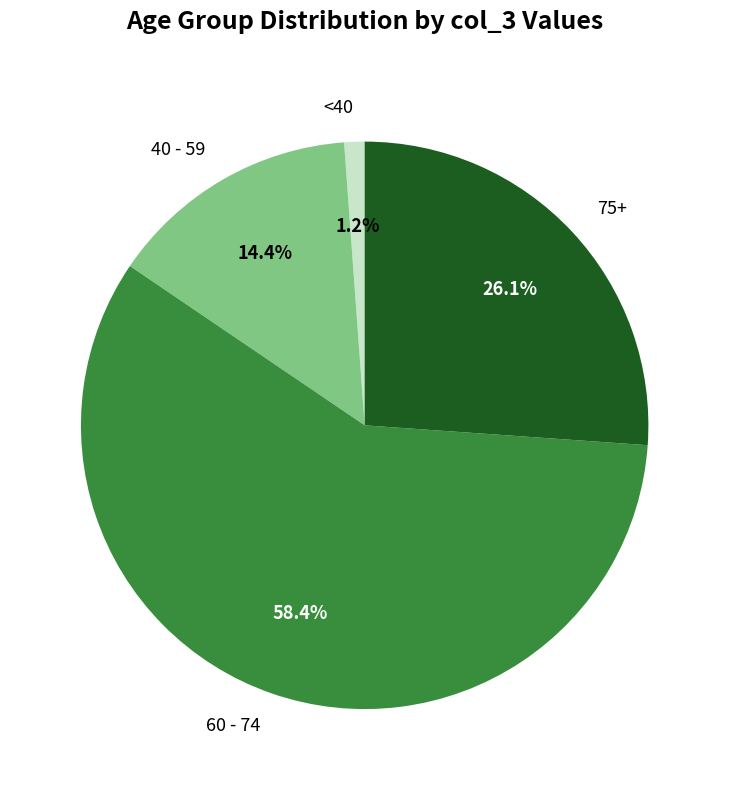

How many slices are in this pie chart?

4